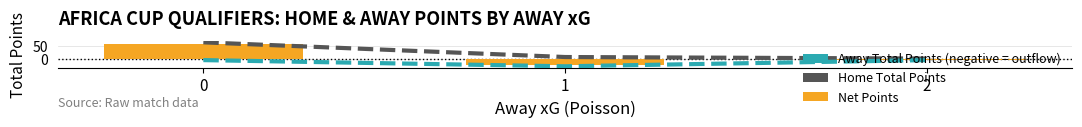

What is the difference between the maximum and minimum values in the Away Total Points (negative = outflow) series?

24